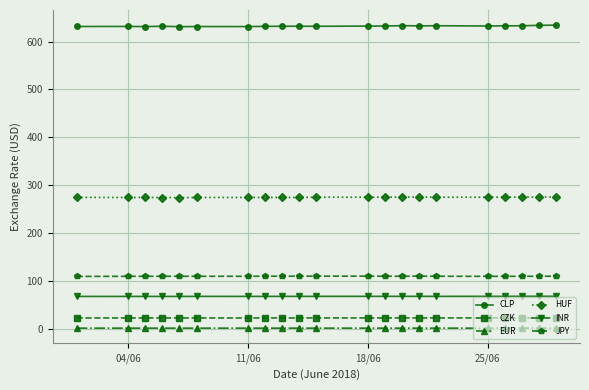

Is this an area chart (filled region under the line)?

No